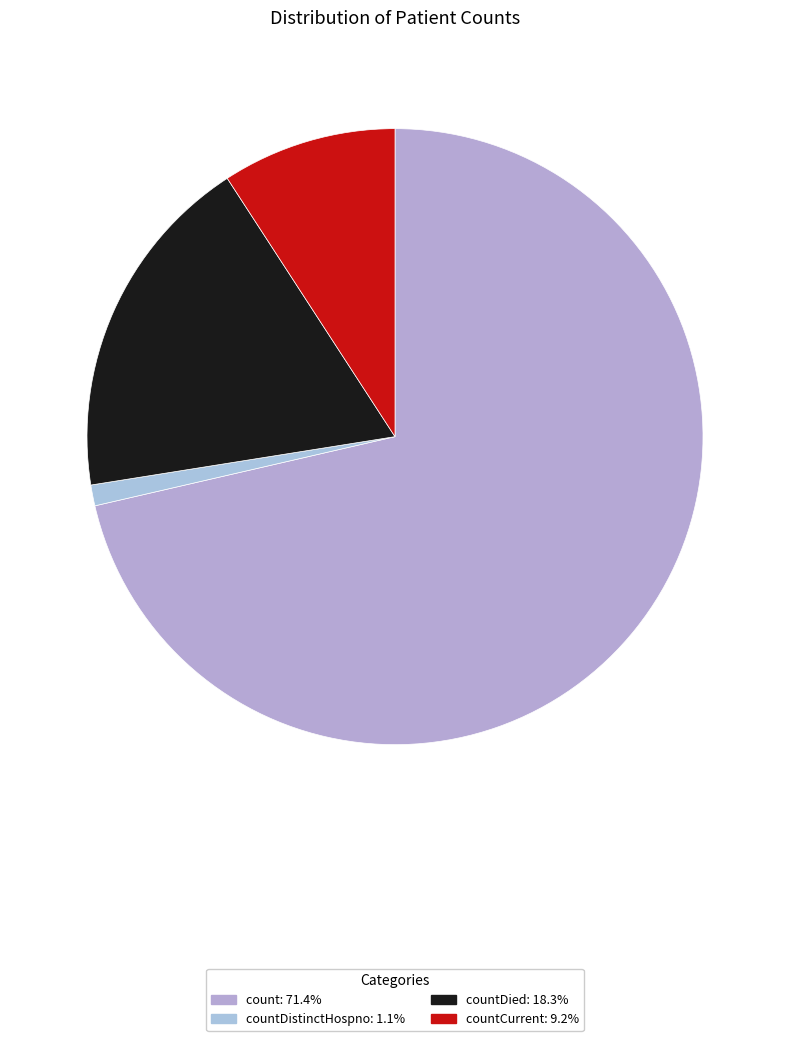

Which slice represents more than half of the pie?

count